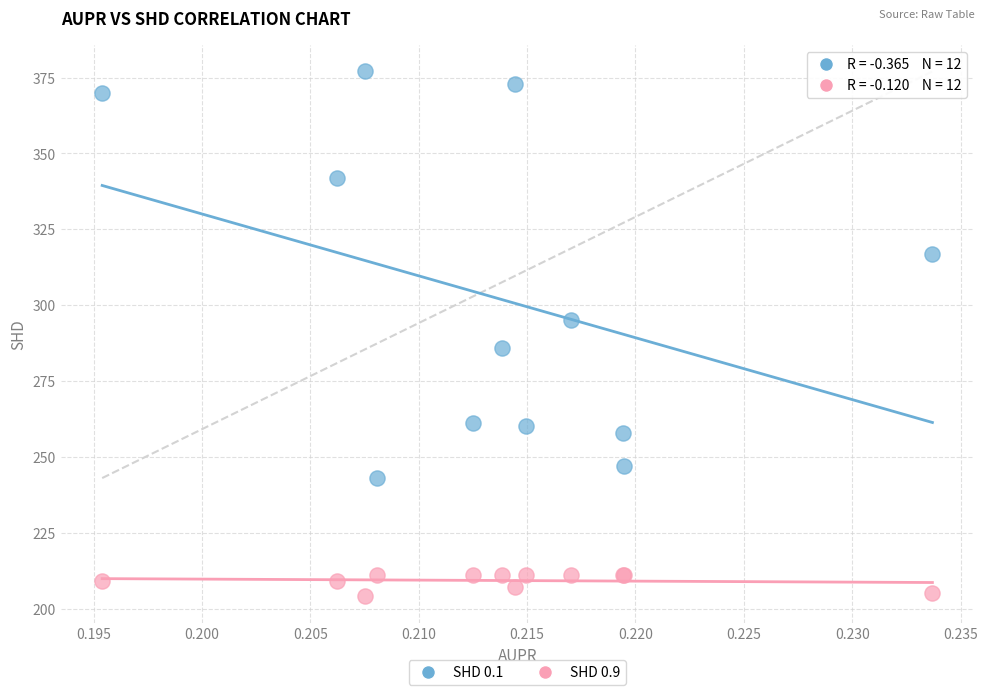

Which series reaches the minimum Y coordinate?

SHD 0.9